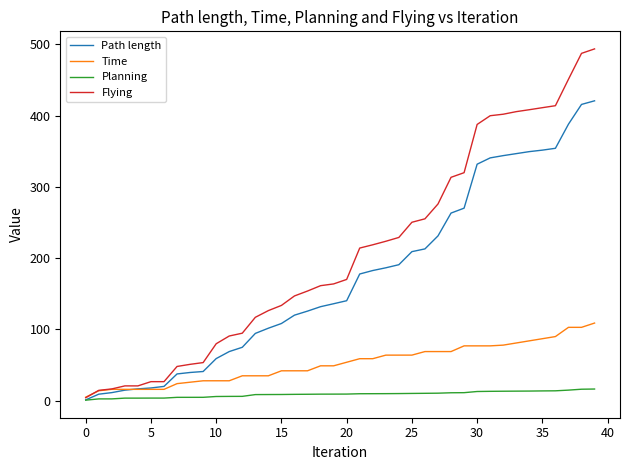

What are all the series names shown in the legend?

Path length, Time, Planning, Flying